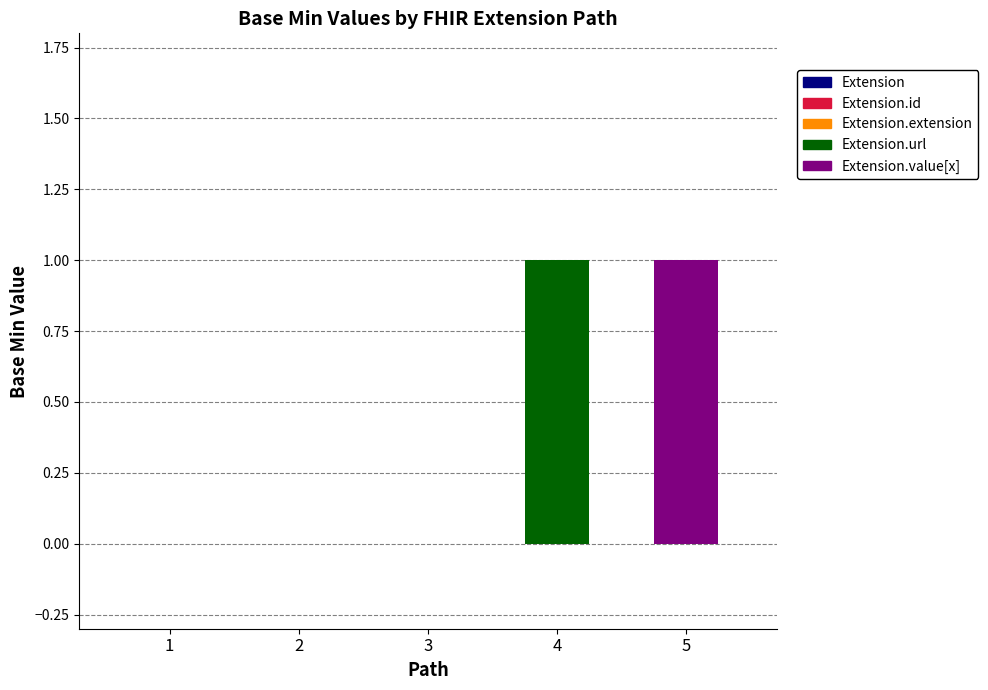

At how many categories does at least one series exceed 0?

2